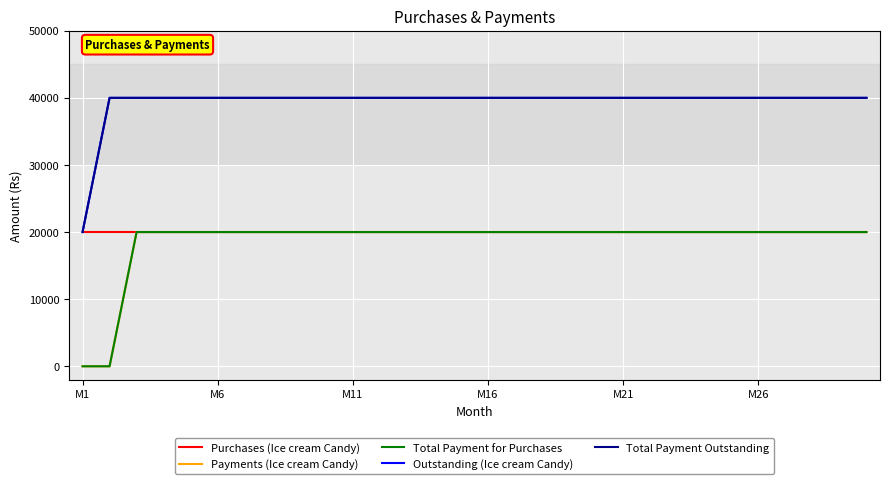

At which category is the sum across all series the highest?

M11